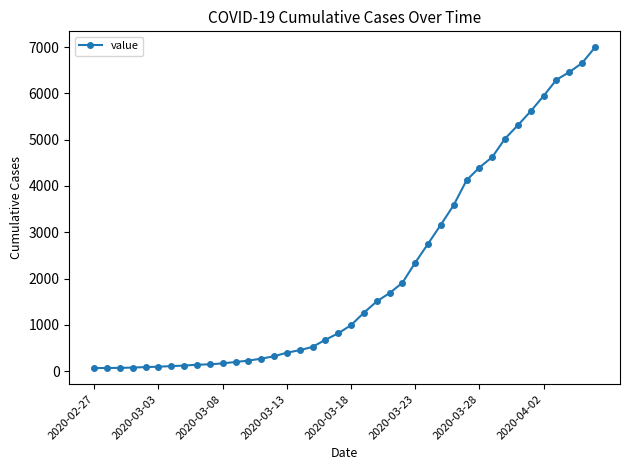

How many series are shown in this chart?

1